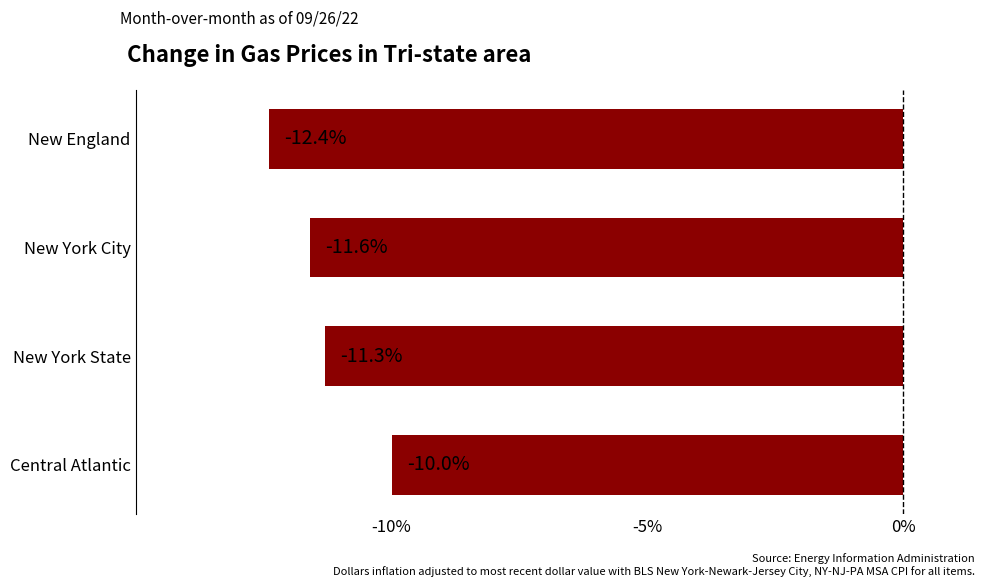

Are the bars horizontal?

Yes